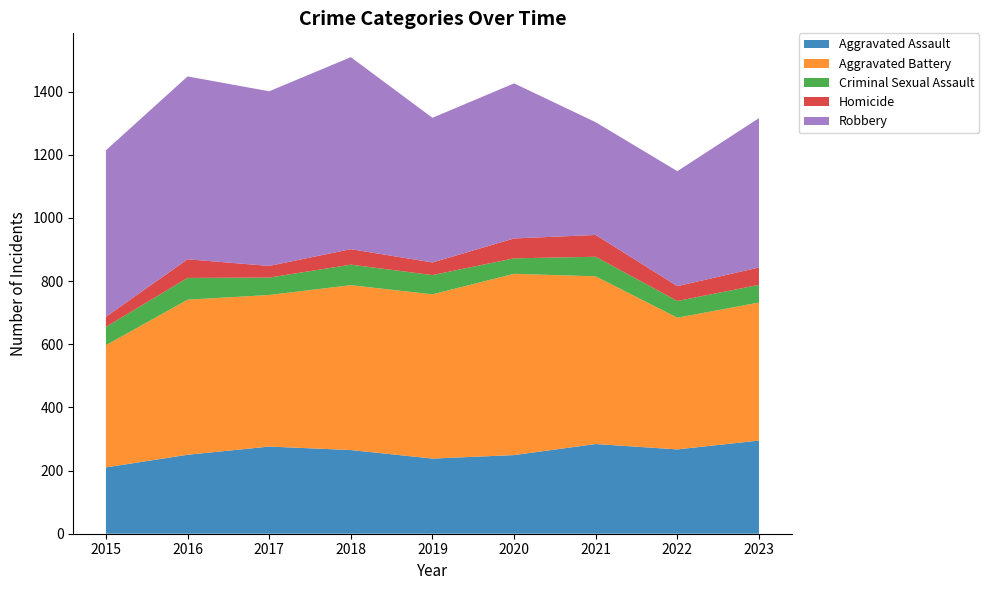

Reading right to left, transcribe all the data shown in this chart.

Aggravated Assault: 2023=295	2022=267	2021=284	2020=249	2019=238	2018=265	2017=276	2016=250	2015=210
Aggravated Battery: 2023=437	2022=417	2021=531	2020=574	2019=520	2018=522	2017=480	2016=491	2015=387
Criminal Sexual Assault: 2023=56	2022=53	2021=62	2020=49	2019=61	2018=65	2017=55	2016=69	2015=58
Homicide: 2023=55	2022=47	2021=69	2020=63	2019=40	2018=49	2017=37	2016=59	2015=32
Robbery: 2023=473	2022=364	2021=357	2020=491	2019=458	2018=608	2017=553	2016=579	2015=527